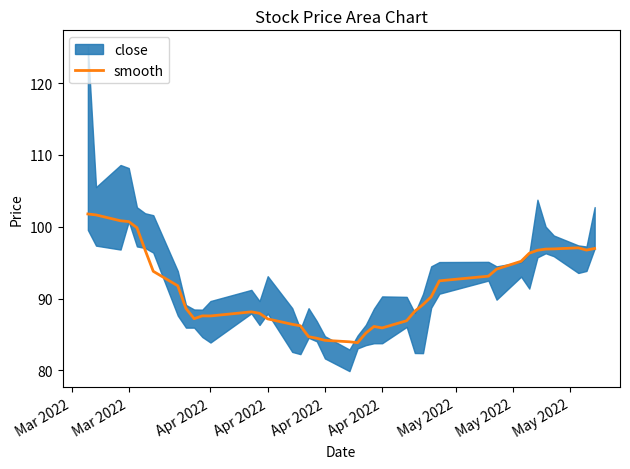

How many interior local valleys (lower than both neighbors) does the data have?

5